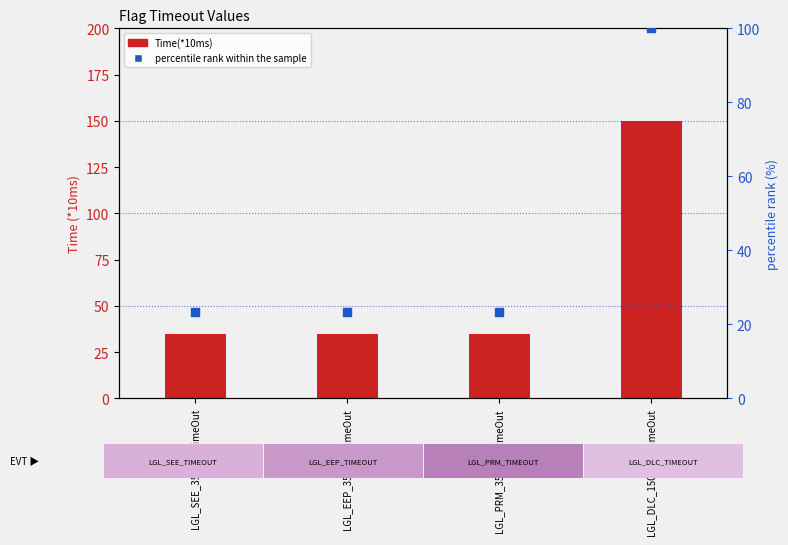

Which series reaches the maximum Y coordinate?

Time(*10ms)